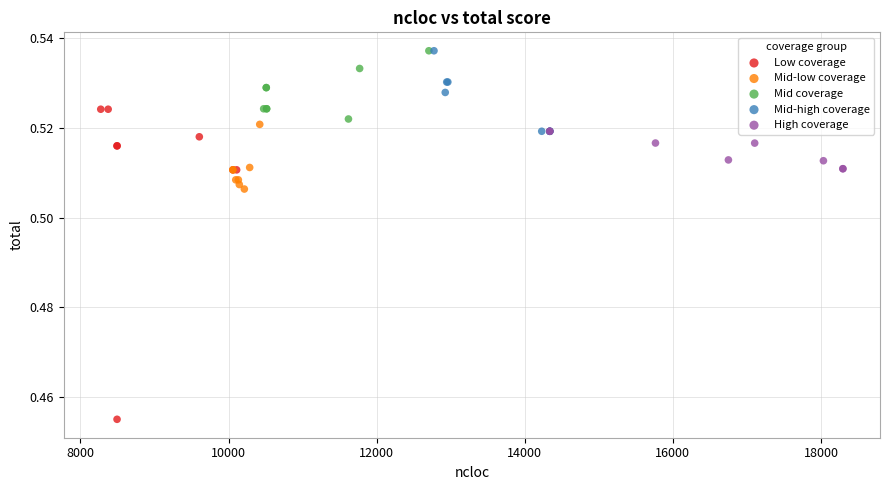

Which series reaches the minimum Y coordinate?

Low coverage